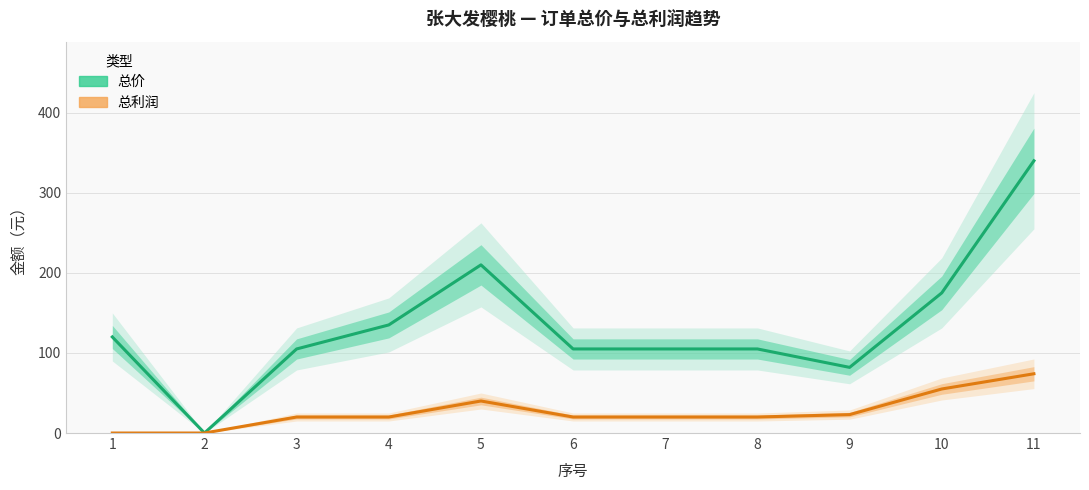

At which category does 总价 reach its first local peak?

5